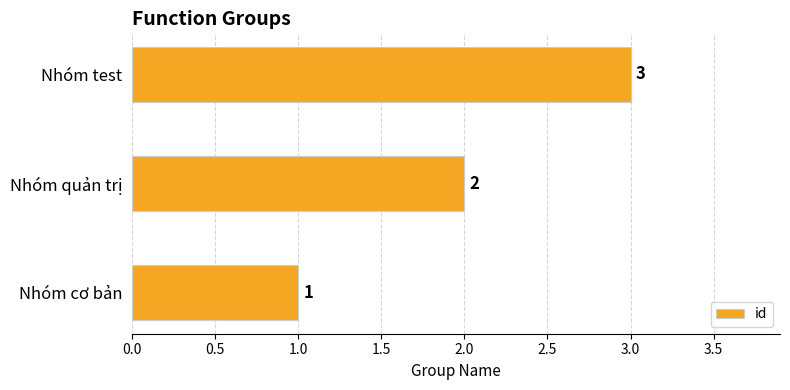

What is the ratio of the value at Nhóm test to the value at Nhóm quản trị?

1.5